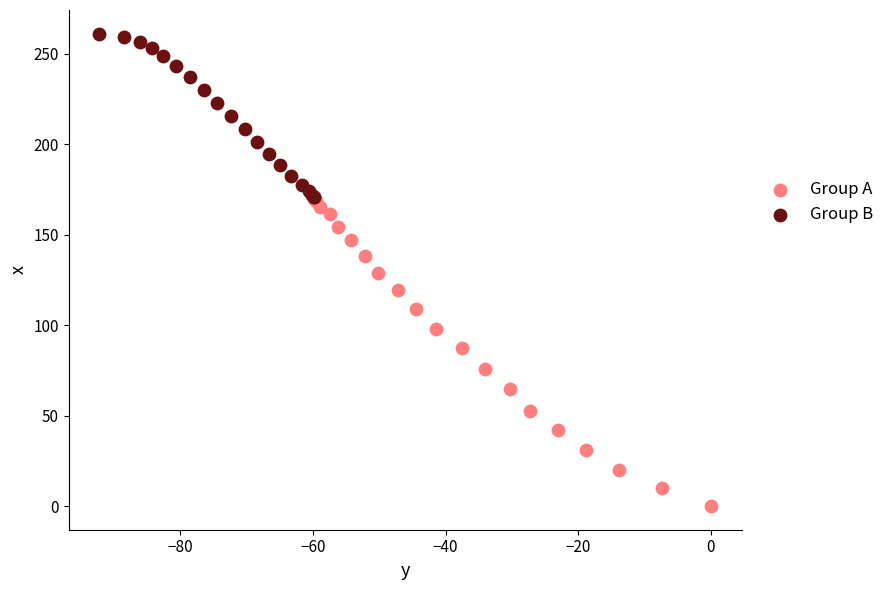

Which series contains the lowest Y value?

Group A